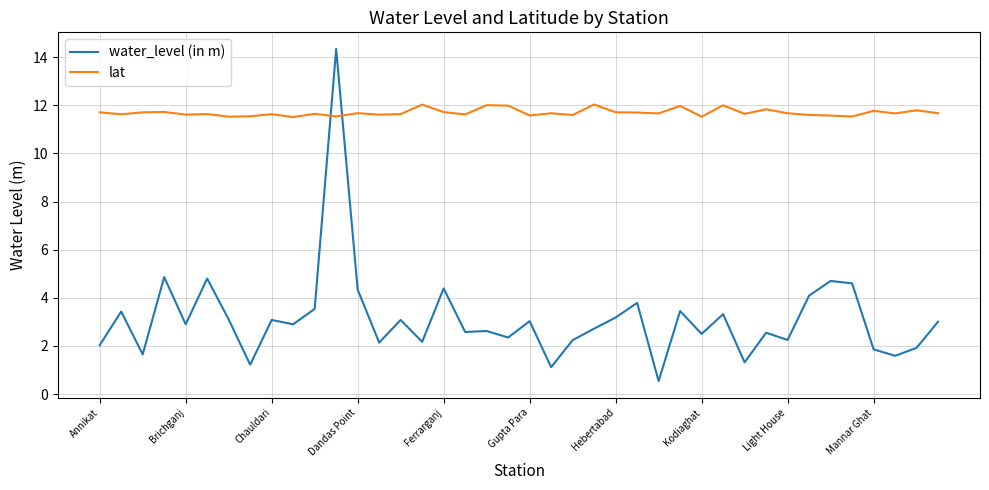

Rank the series by their average value, from highest to lowest.

lat, water_level (in m)